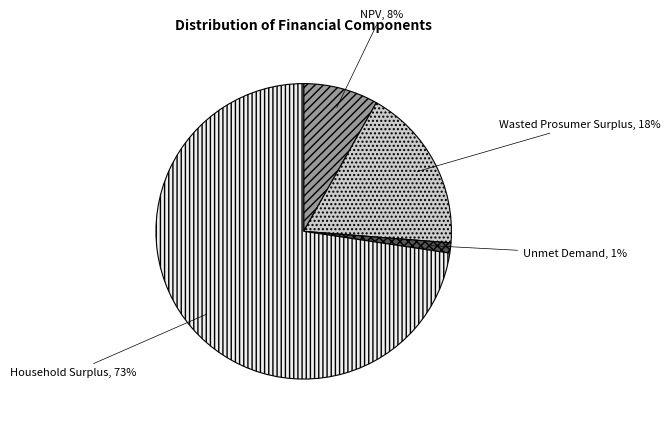

Does Unmet Demand represent more than half of the total?

No